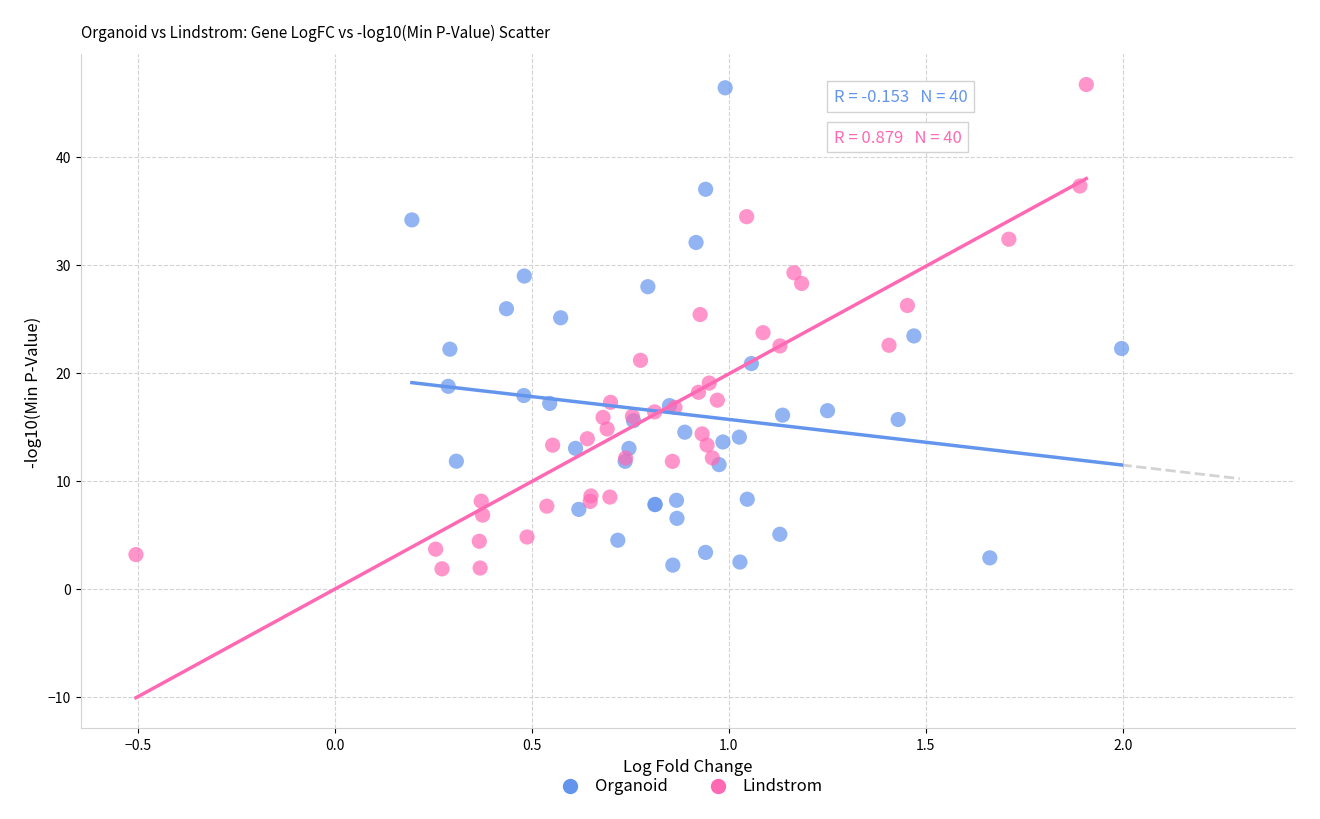

Which series has the widest spread of Y values?

Lindstrom